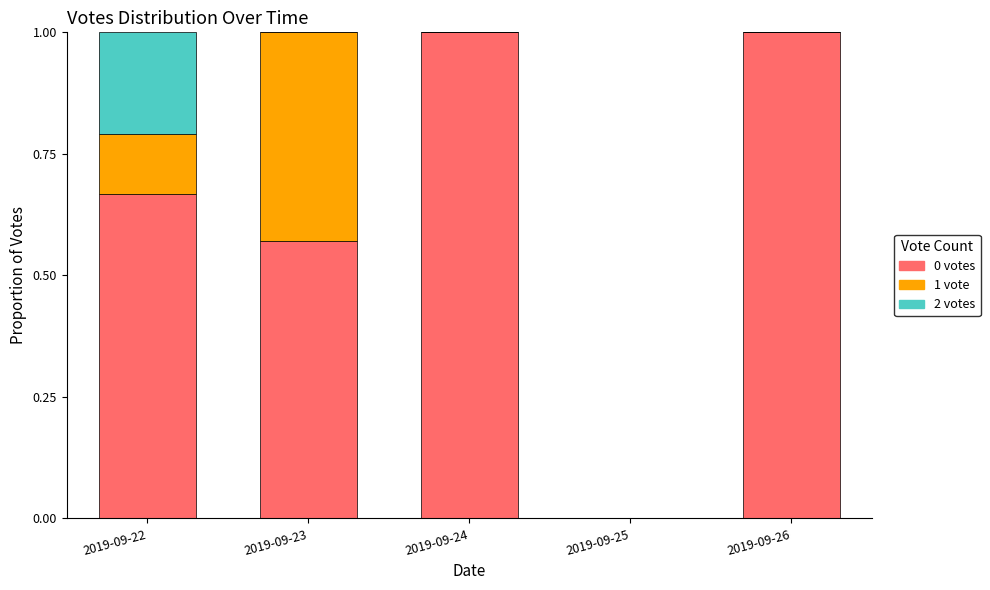

True or false: 0 votes has a value of 1.2 at 2019-09-22.

False